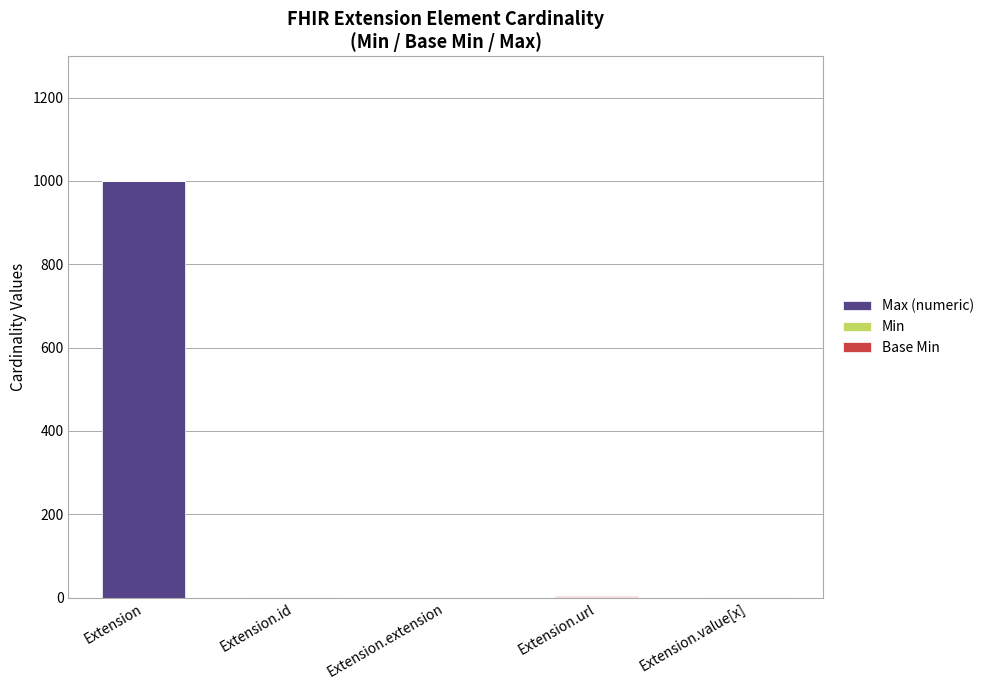

At which label does Max (numeric) reach its peak?

Extension